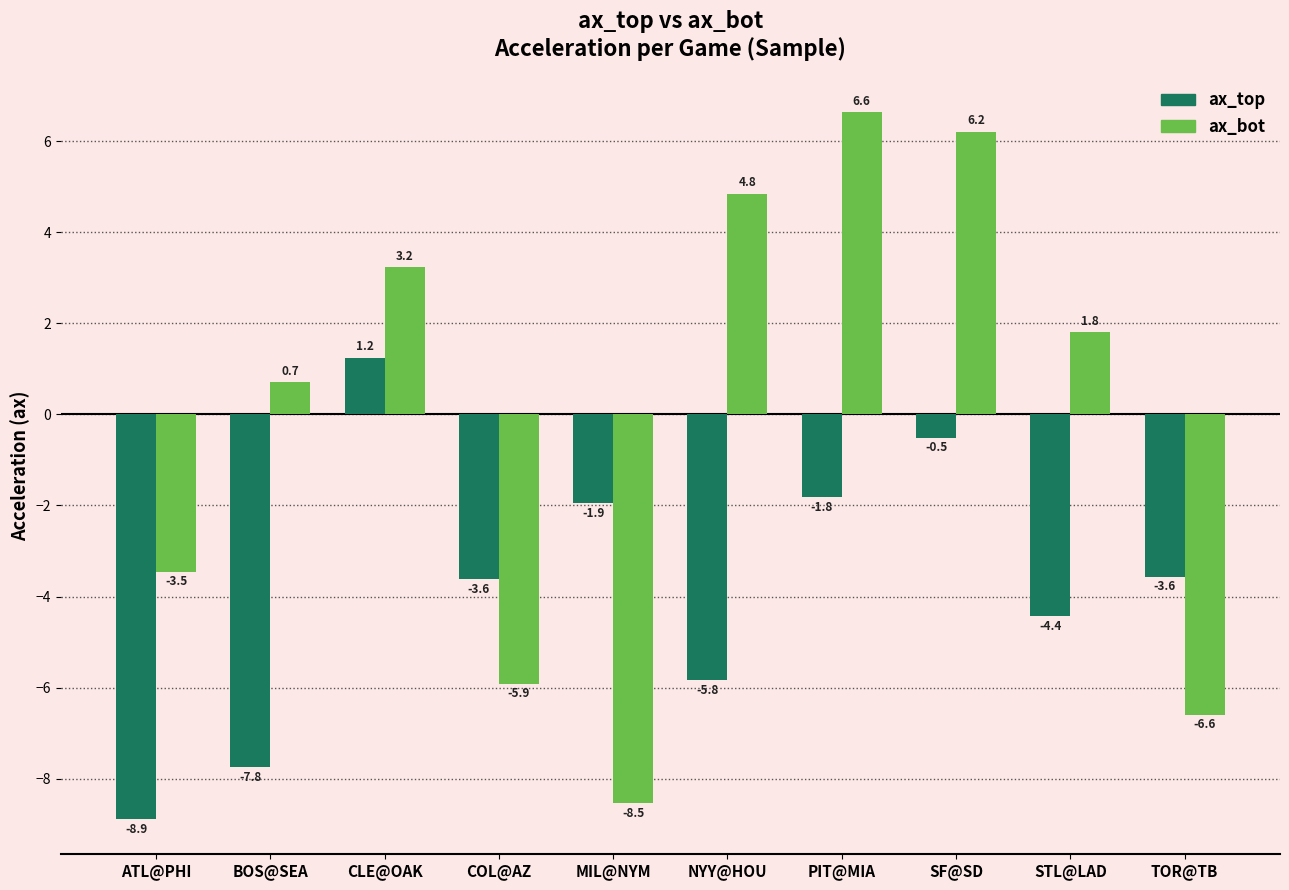

Is the value of ax_top at SF@SD greater than the value of ax_bot at TOR@TB?

Yes